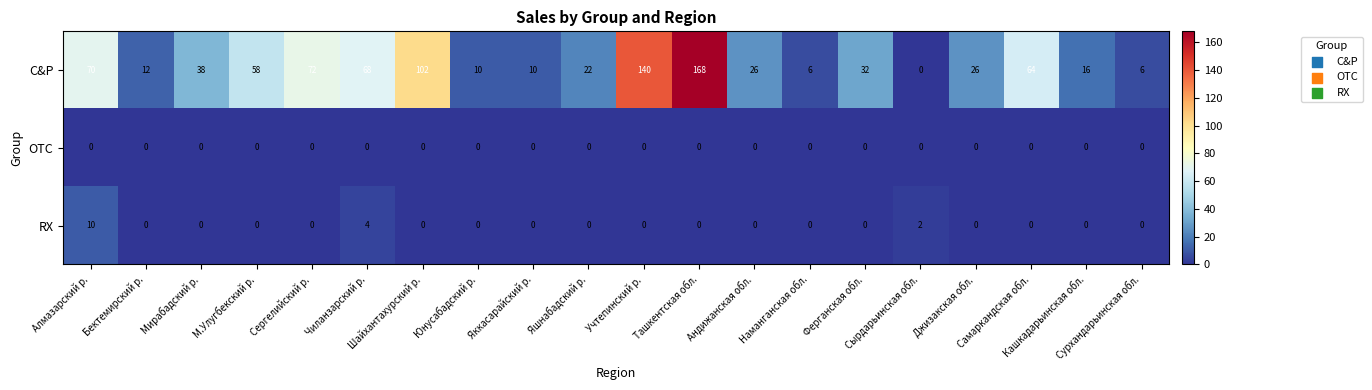

Which series has the largest range (max minus min)?

C&P